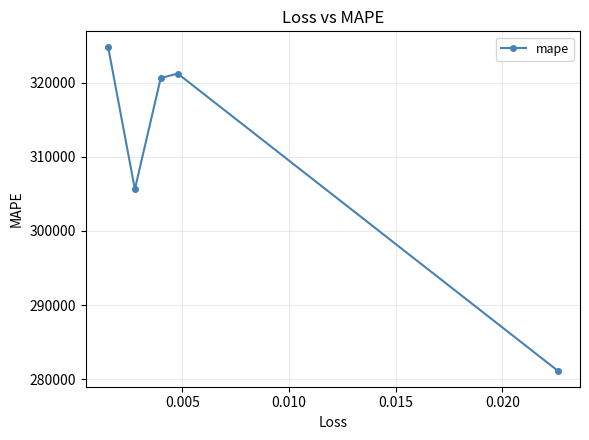

What is the average value?

310658.7